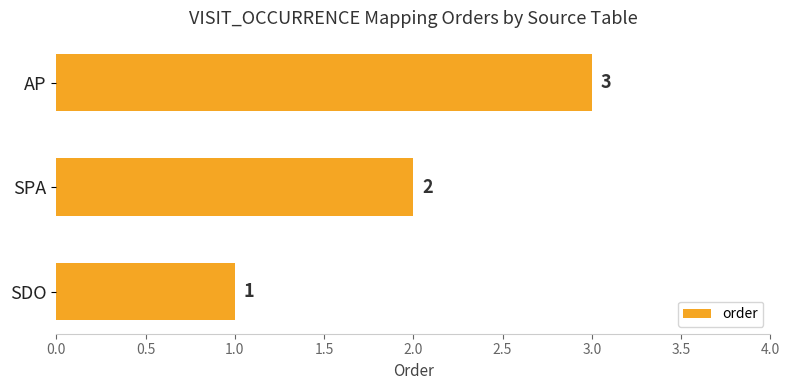

What is the sum of all values?

6